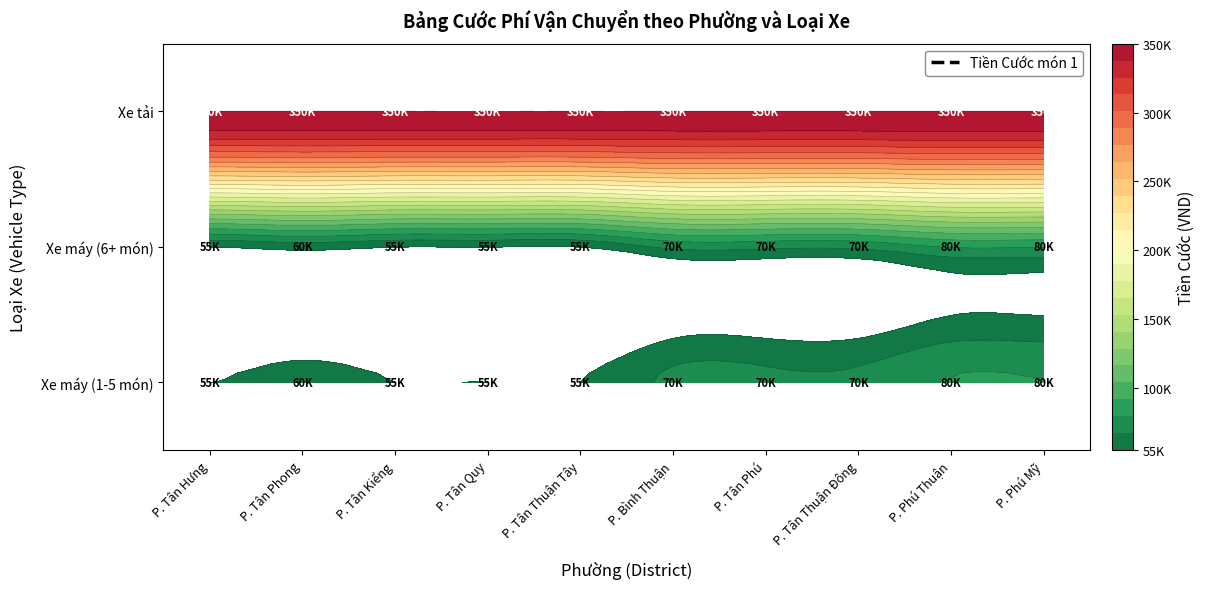

Between P. Tân Phú and P. Tân Thuận Tây, which is larger?

P. Tân Phú